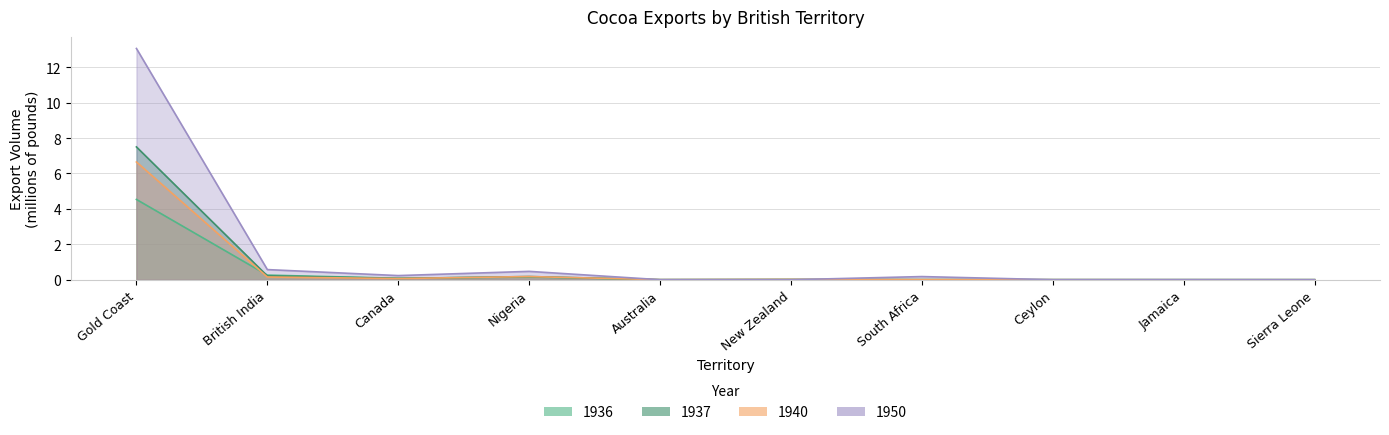

How many lines are shown in the chart?

4